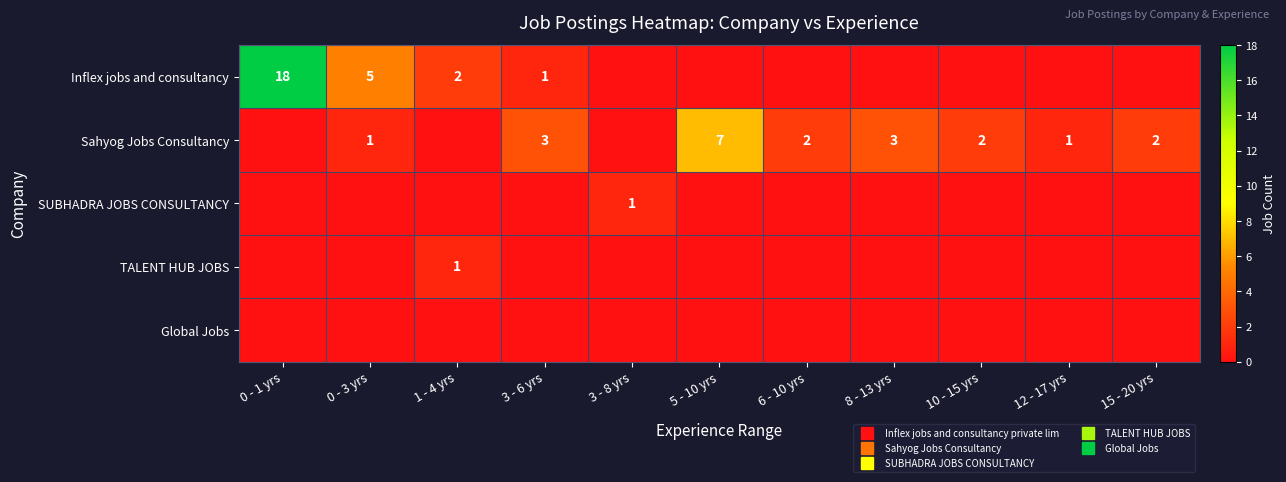

What is the difference between the highest and lowest values at 8 - 13 yrs?

3